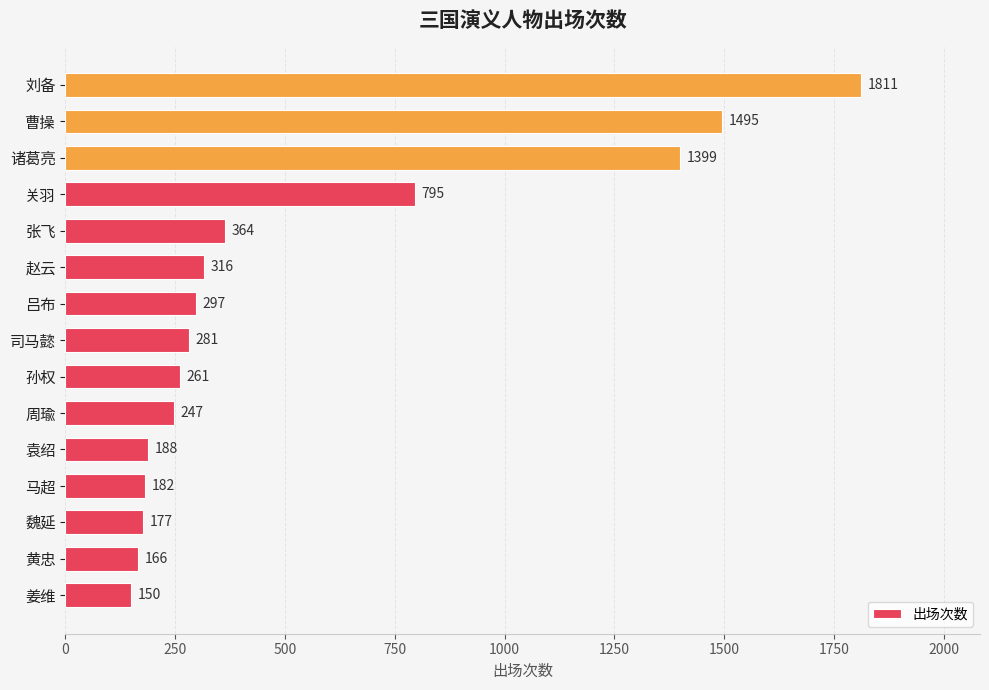

How many bars are there in total?

15